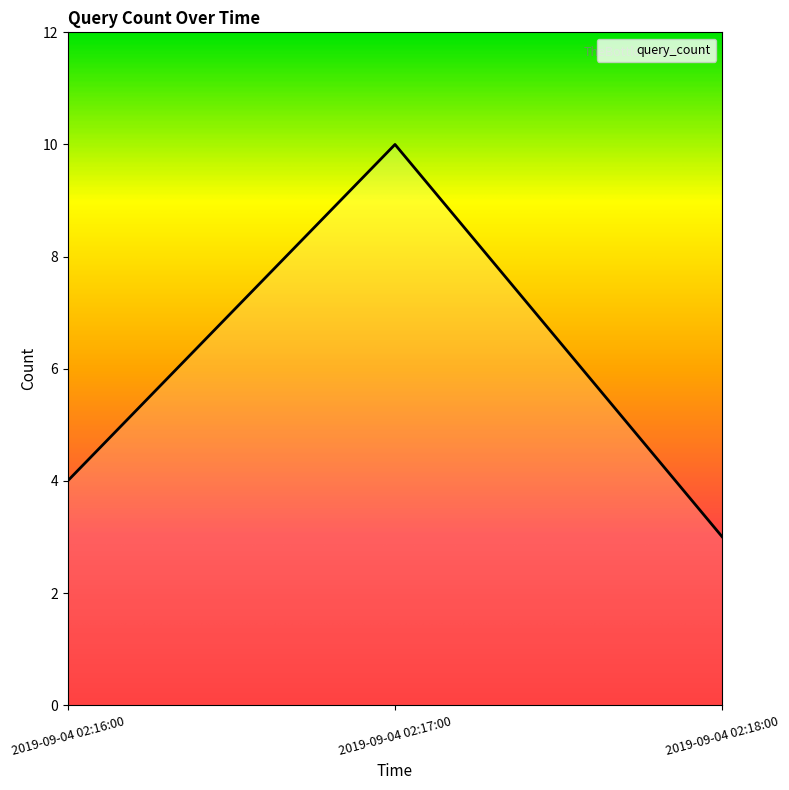

At which category does the chart reach its peak across all series?

2019-09-04 02:17:00